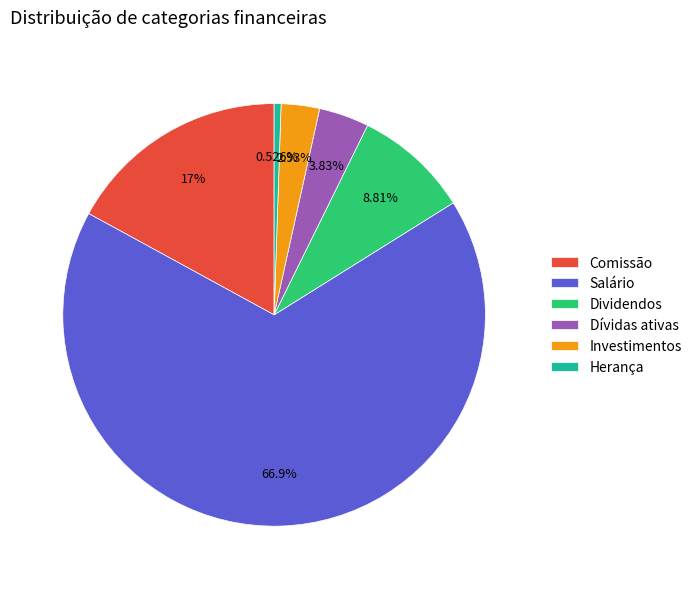

Is the sum of Comissão and Dividendos greater than half?

No